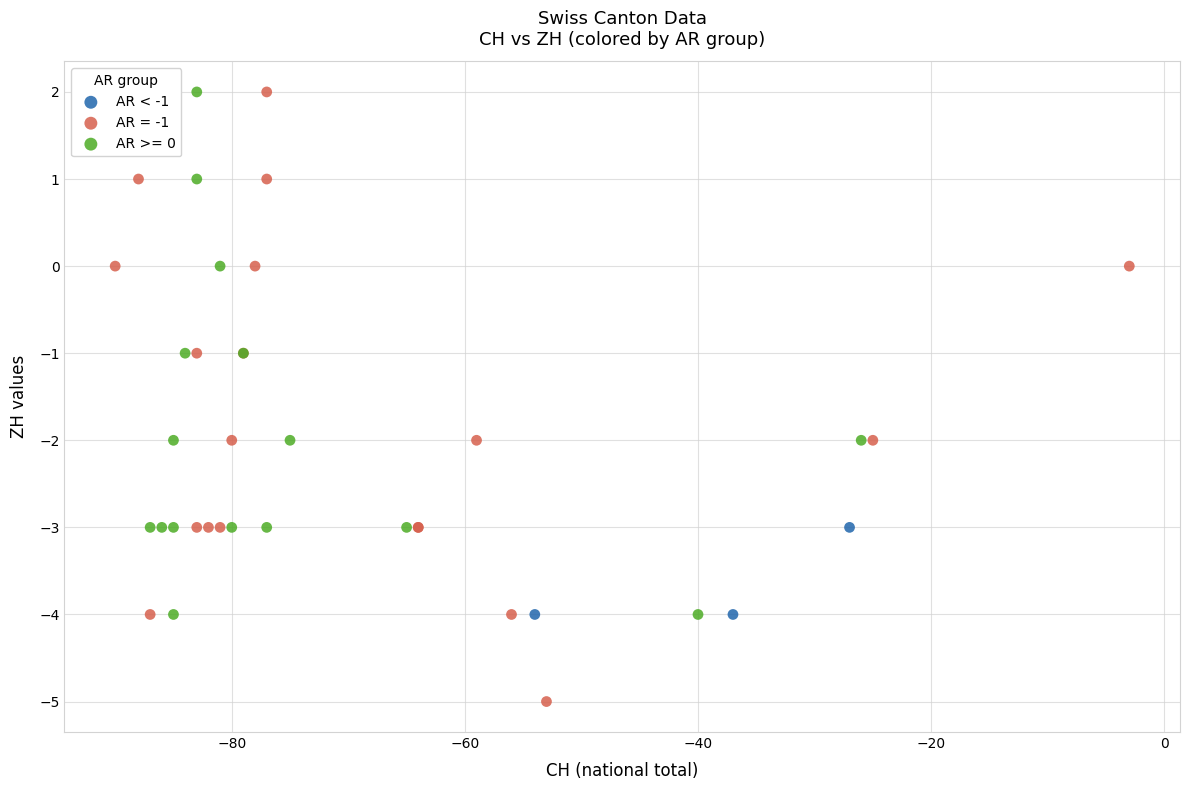

Which series has the largest Y range (max minus min)?

AR = -1